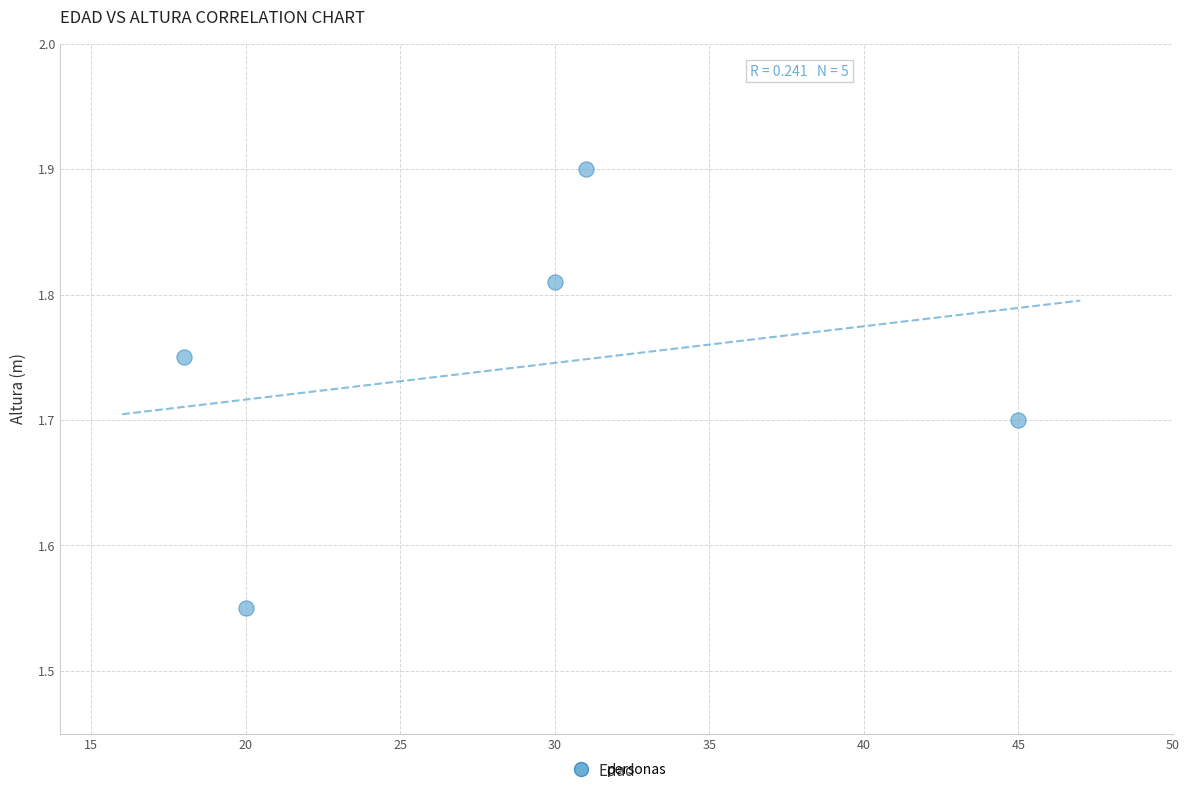

What is the range of X values (max minus min)?

27.0